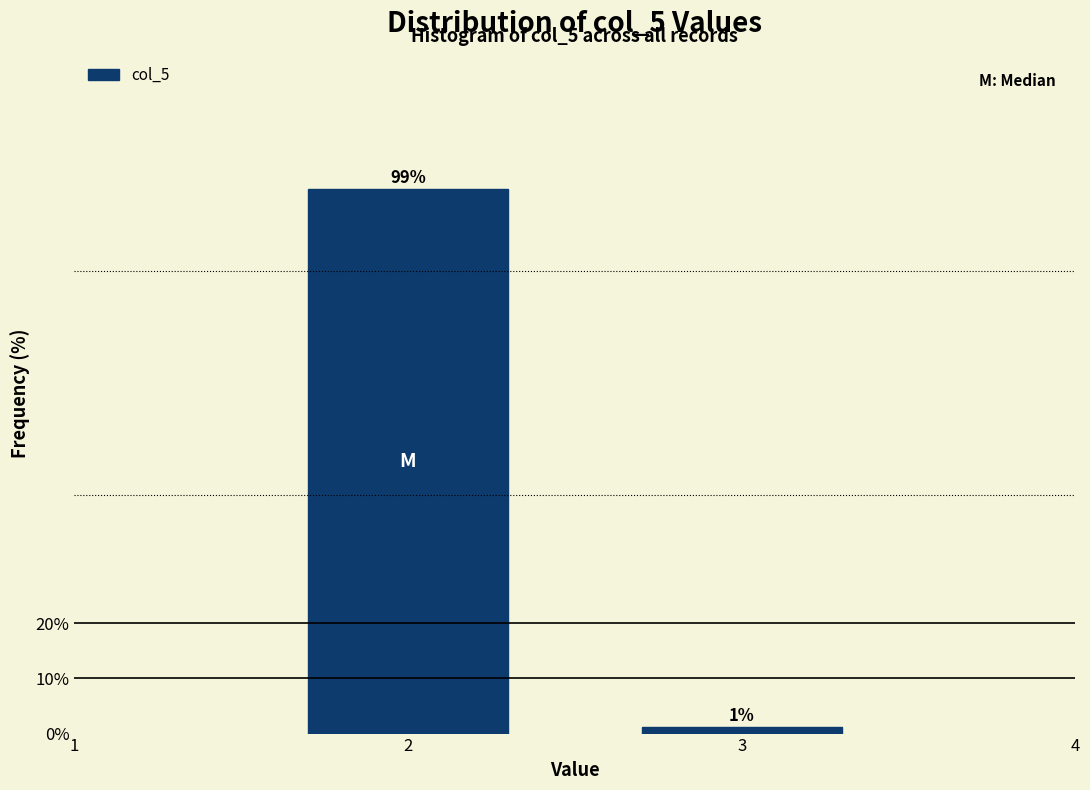

List the labels in order of value, smallest first.

3, 2